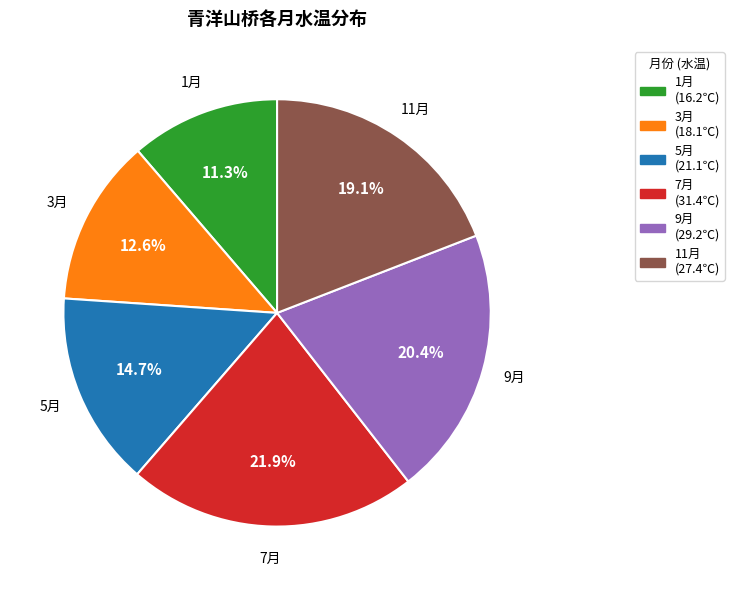

To the nearest percent, what portion does 3月 represent?

13%